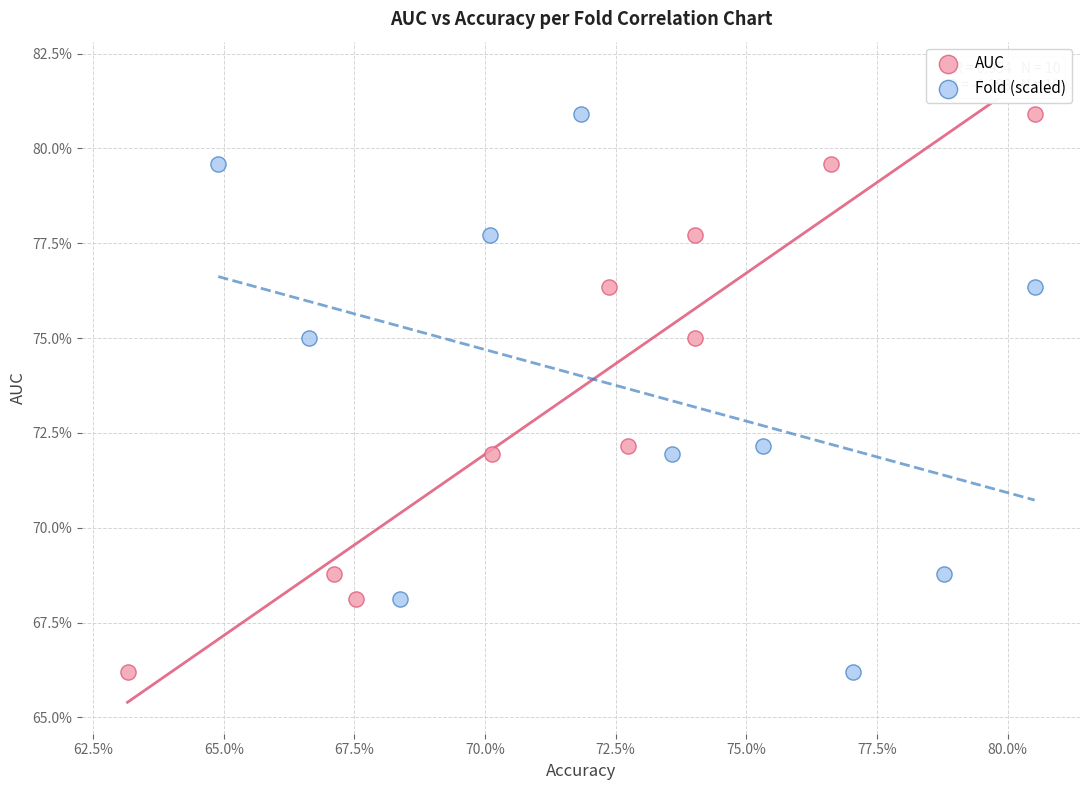

What are all the series names shown in the legend?

AUC, Fold (scaled)